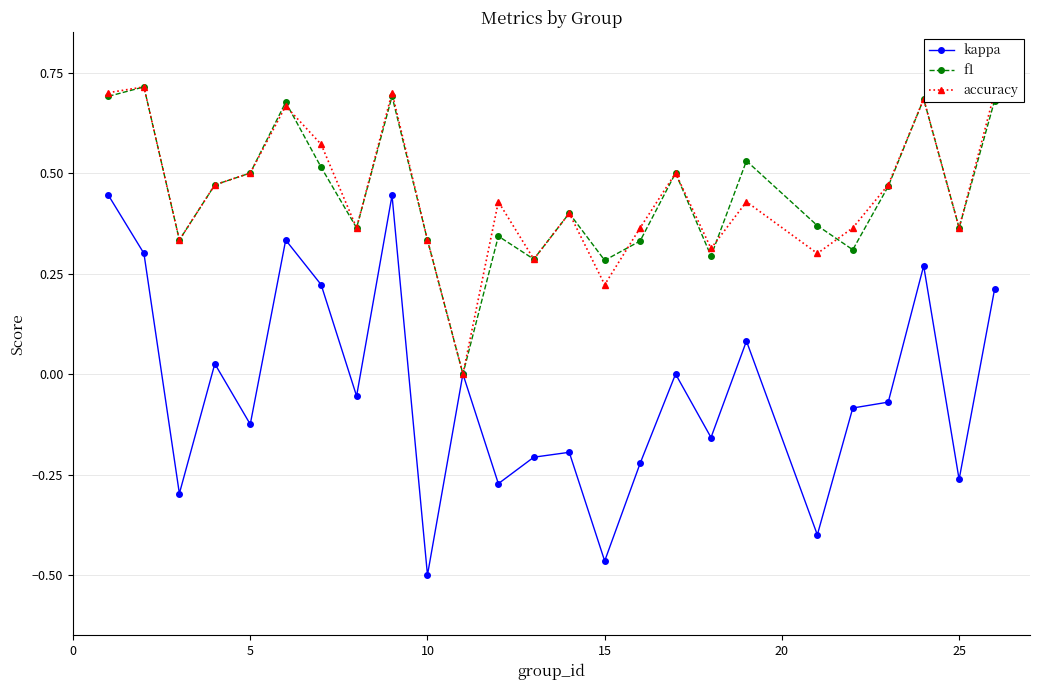

Is this an area chart (filled region under the line)?

No